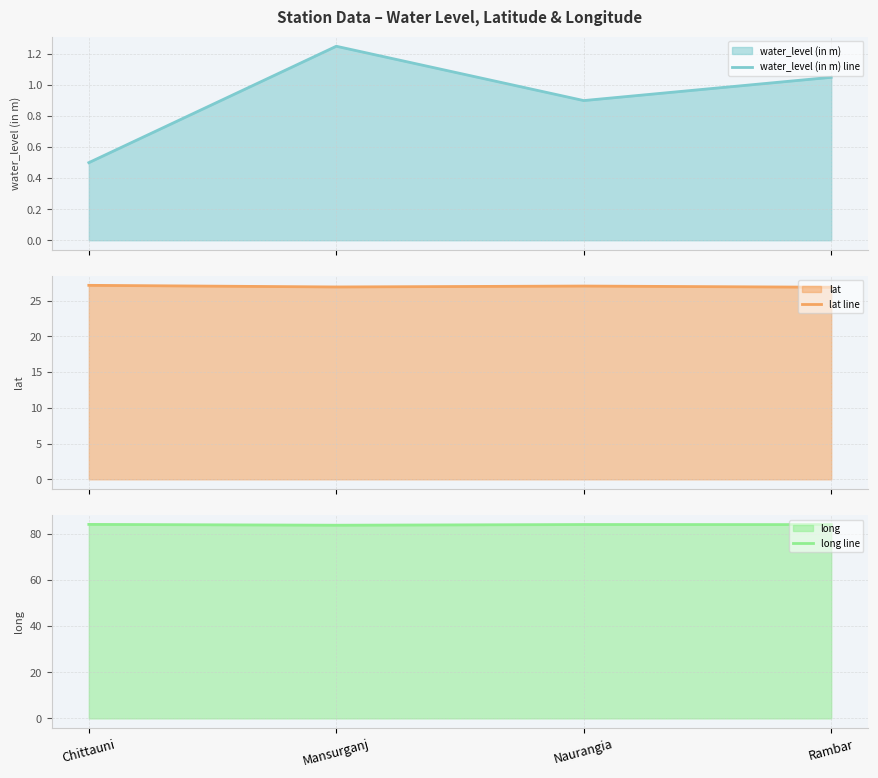

What is the sum of the lat line values at Rambar and Chittauni?

54.0